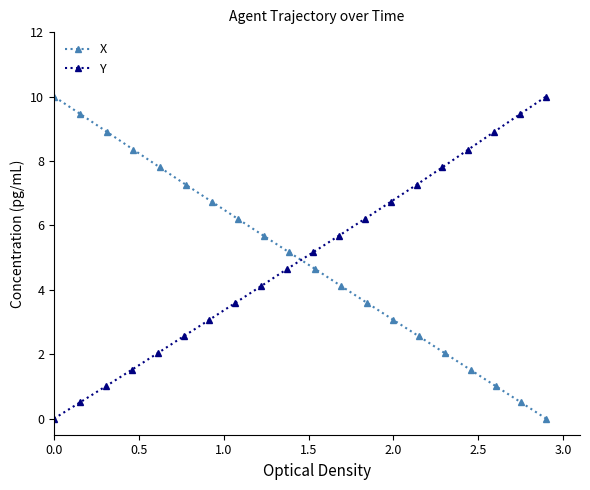

True or false: X has more than 0 points higher than both neighbors.

False